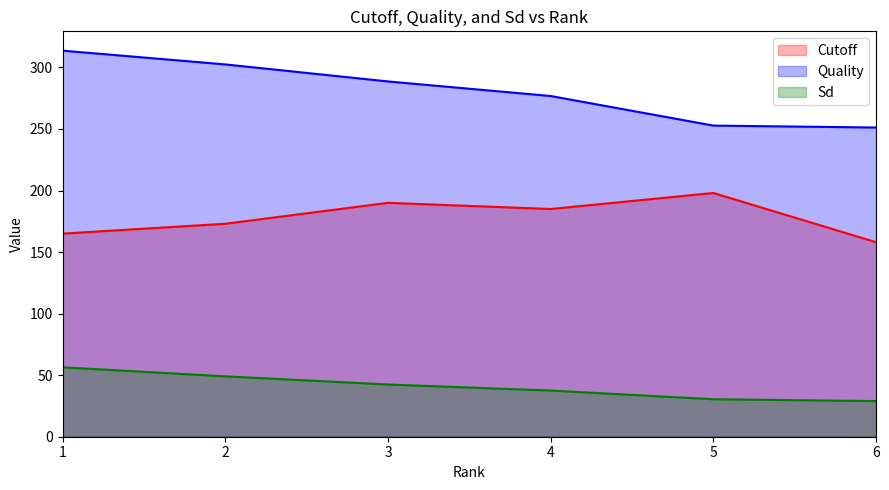

Which series has the largest range (max minus min)?

Quality